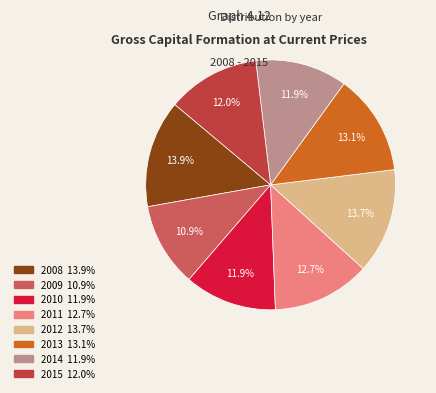

The 2011 slice represents 13% of the pie. True or false?

True